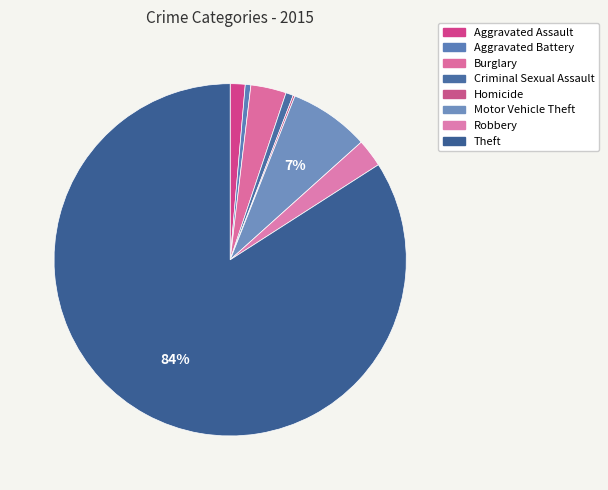

What percentage is the Theft slice, to the nearest percent?

84%